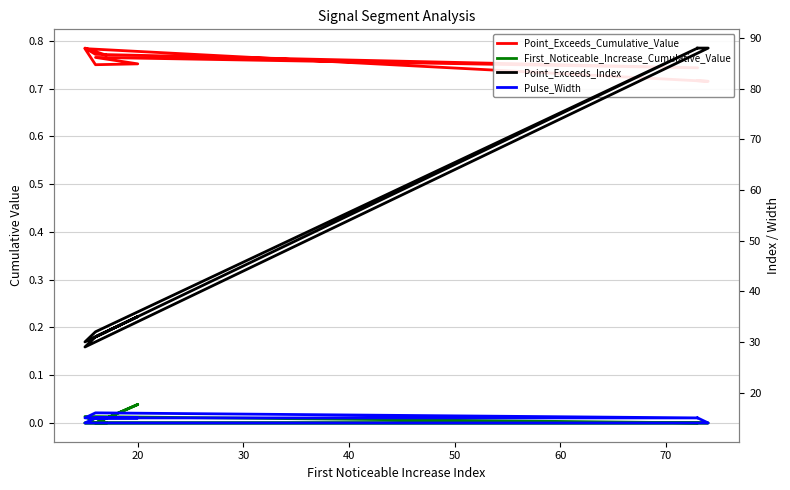

Does the chart display data point markers on the line(s)?

No